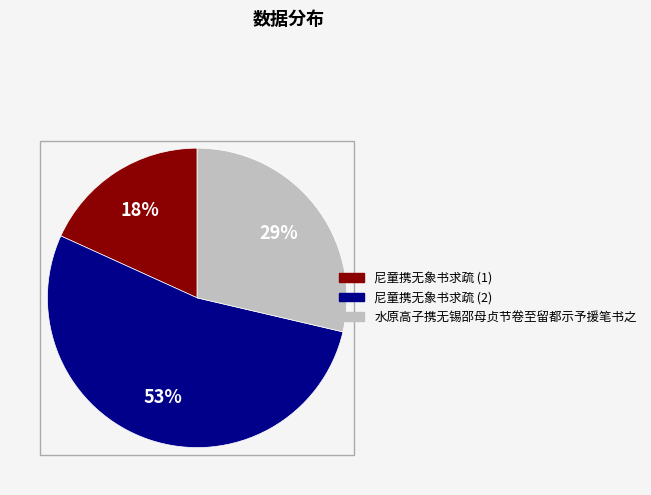

How many slices are in this pie chart?

3